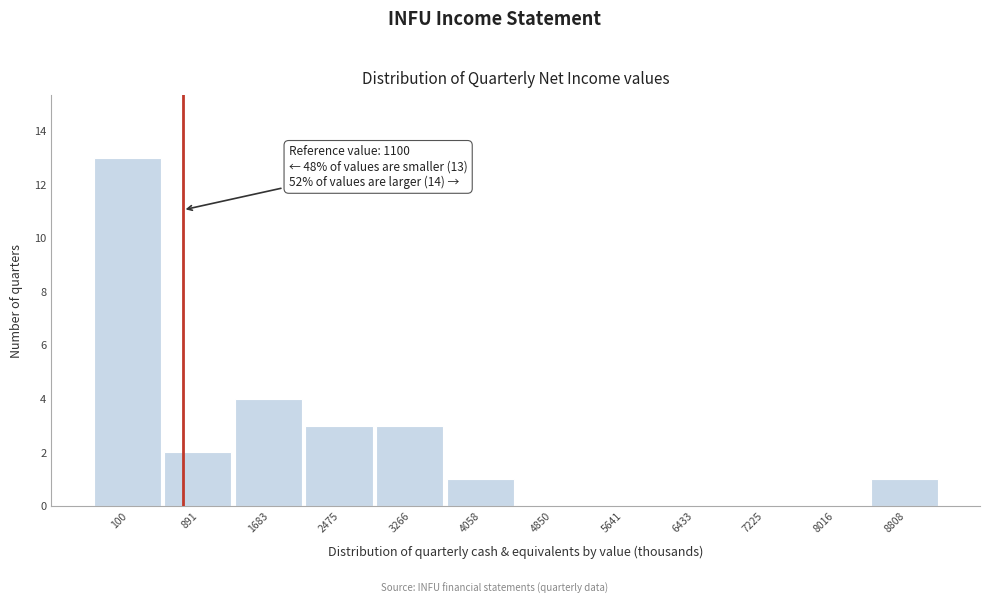

Reading left to right, list all the values displayed in this chart.

100=13	891=2	1683=4	2475=3	3266=3	4058=1	4850=0	5641=0	6433=0	7225=0	8016=0	8808=1